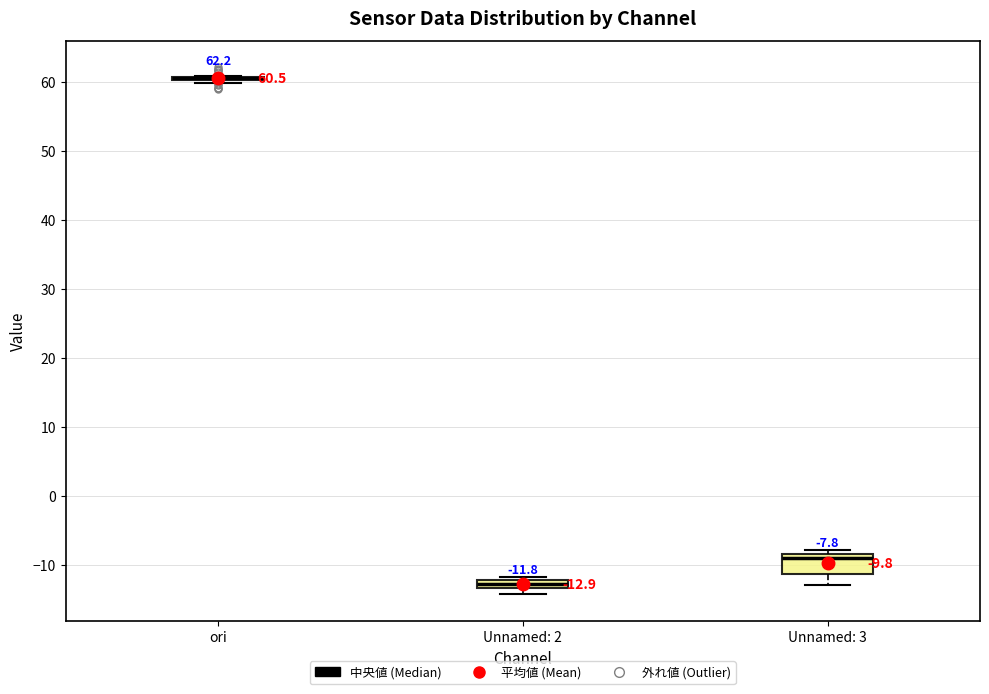

Which box is the tallest, from its lower edge to its upper edge?

Unnamed: 3